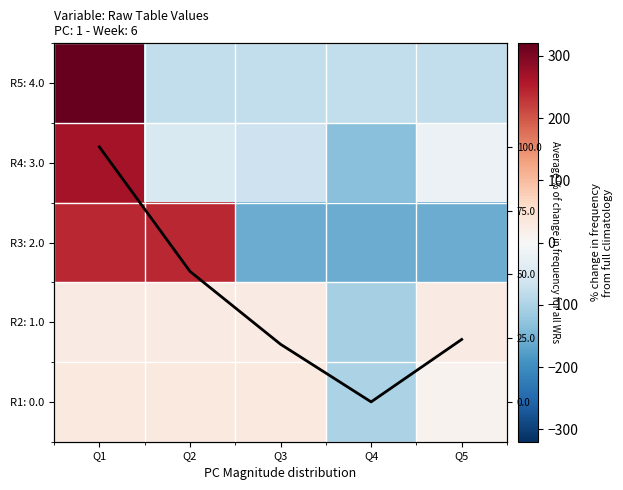

How many values in the R2: 1.0 series are below 26?

1